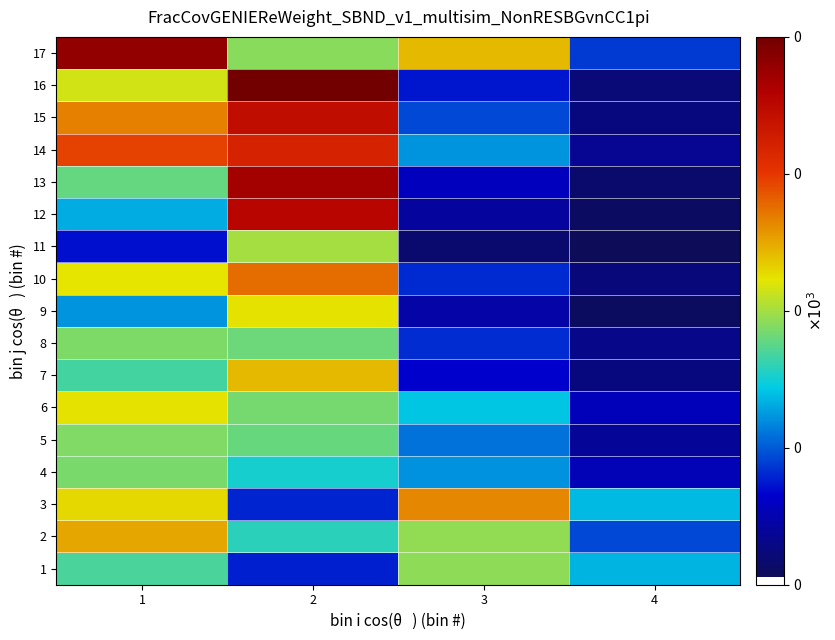

At which category is the sum across all series the highest?

2